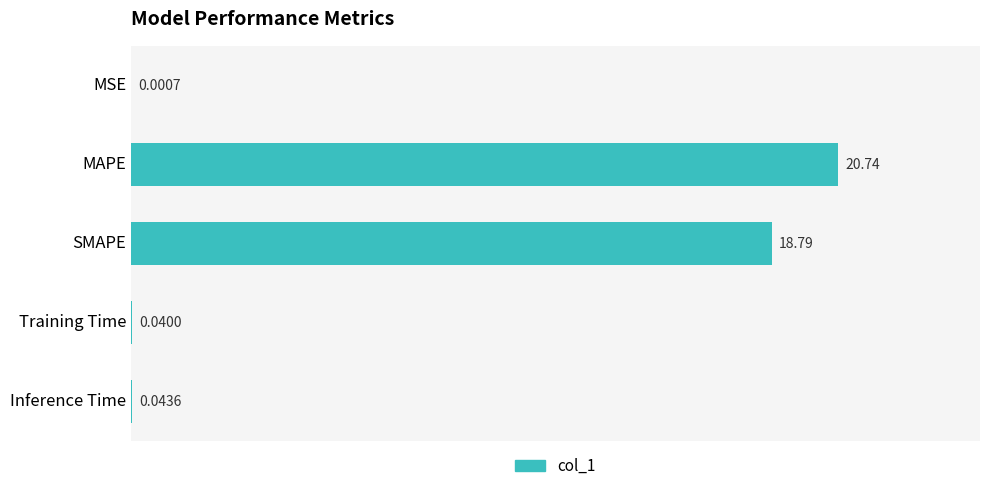

Which has a higher value, MAPE or MSE?

MAPE